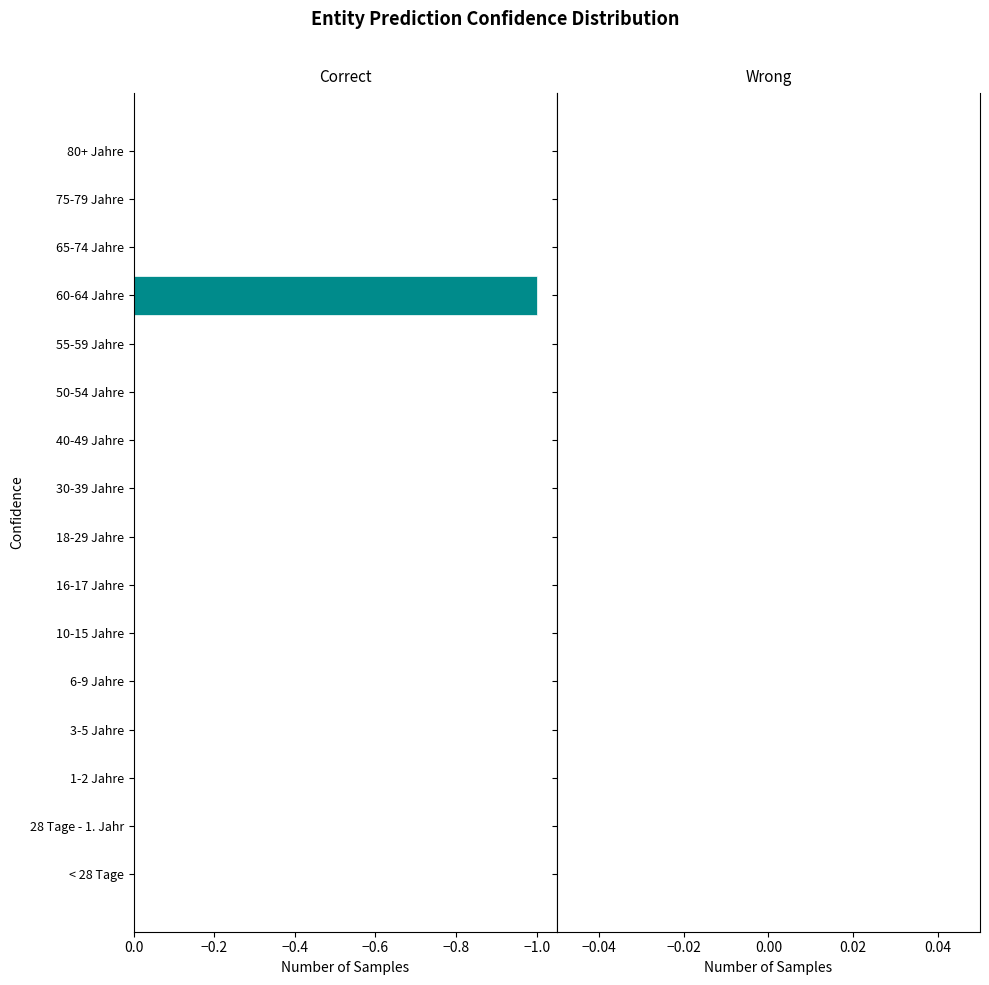

The chart shows a value of -1 at 60-64 Jahre. True or false?

True